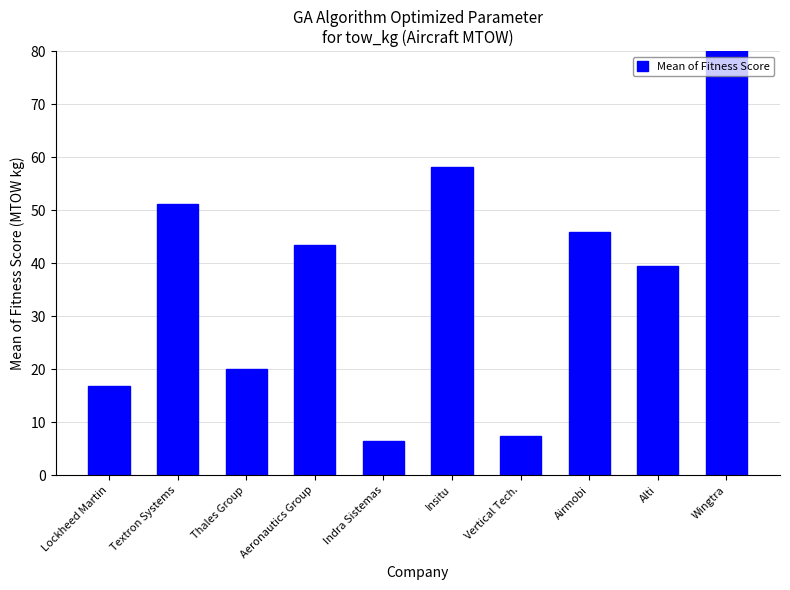

True or false: the data shows 51.2 at Textron Systems.

True